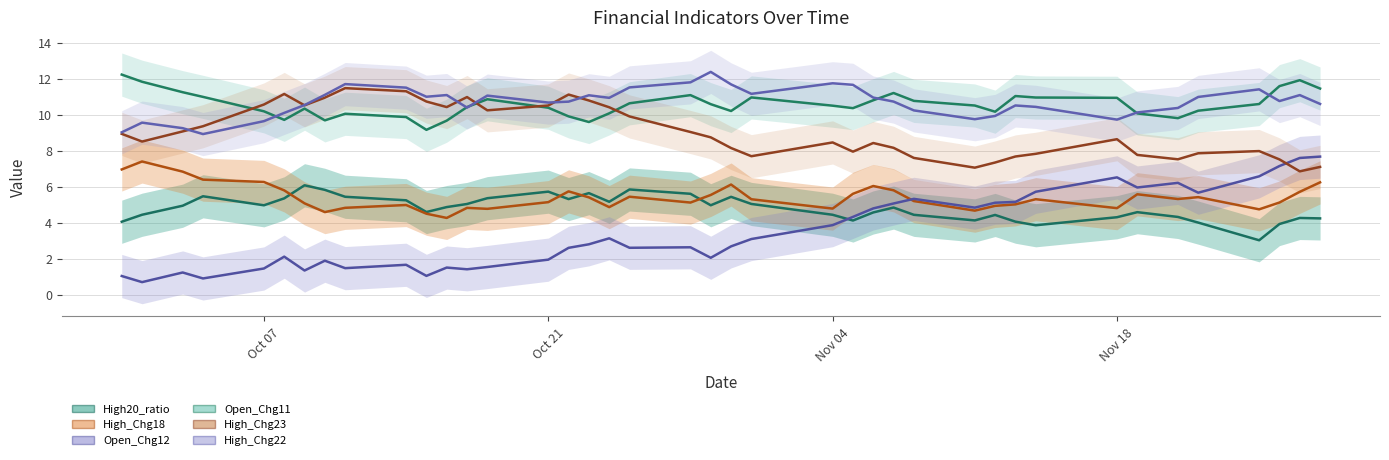

Is the value of Open_Chg11 at 2024-09-30 greater than the value of High_Chg18 at 2024-11-13?

Yes